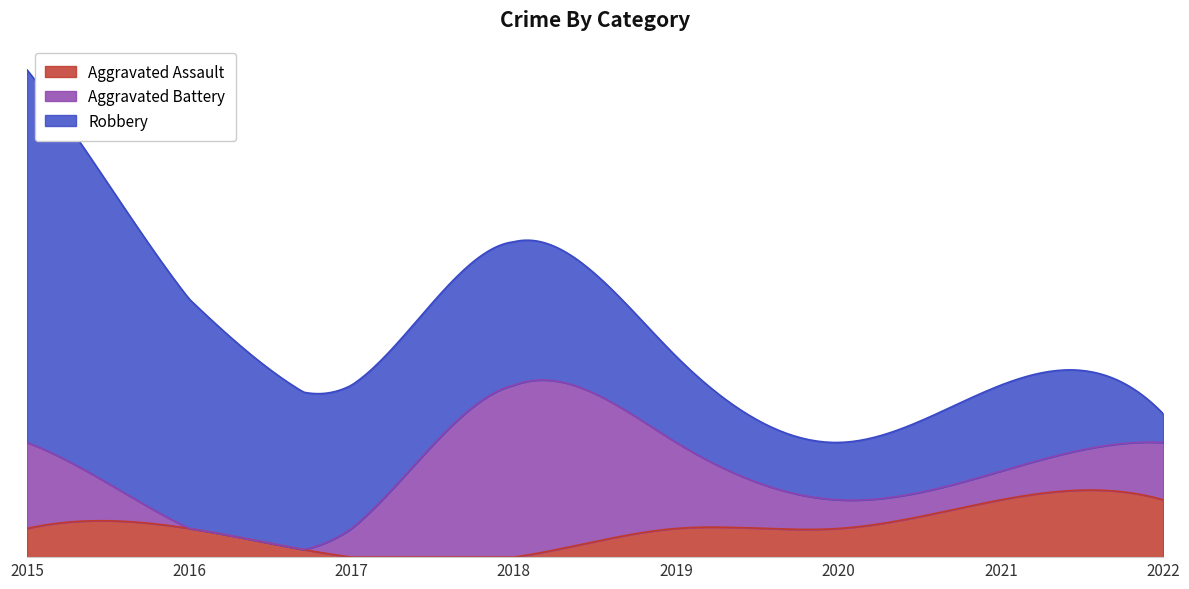

List the series in order of their peak value, highest first.

Robbery, Aggravated Battery, Aggravated Assault